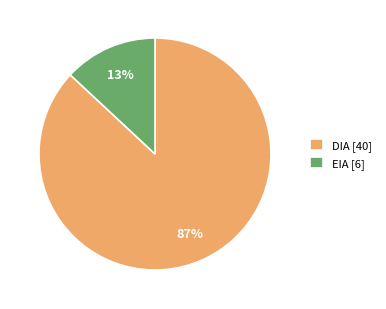

Between DIA [40] and EIA [6], which is larger?

DIA [40]